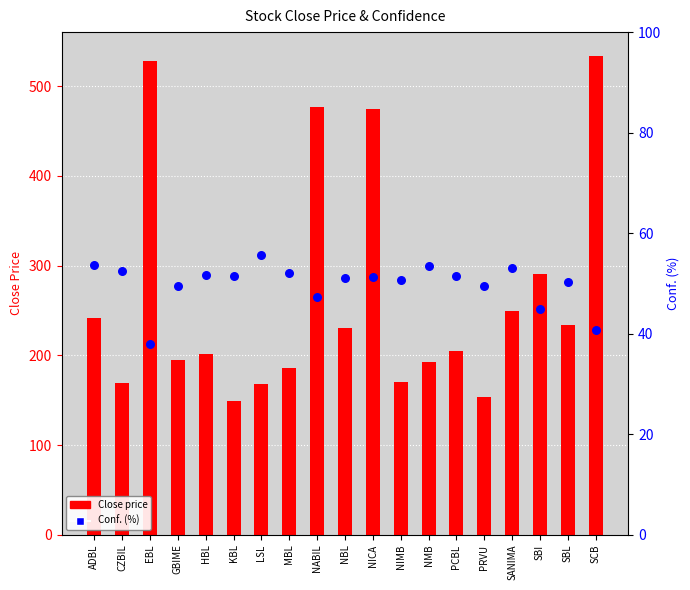

Which series contains the highest Y value?

Close price